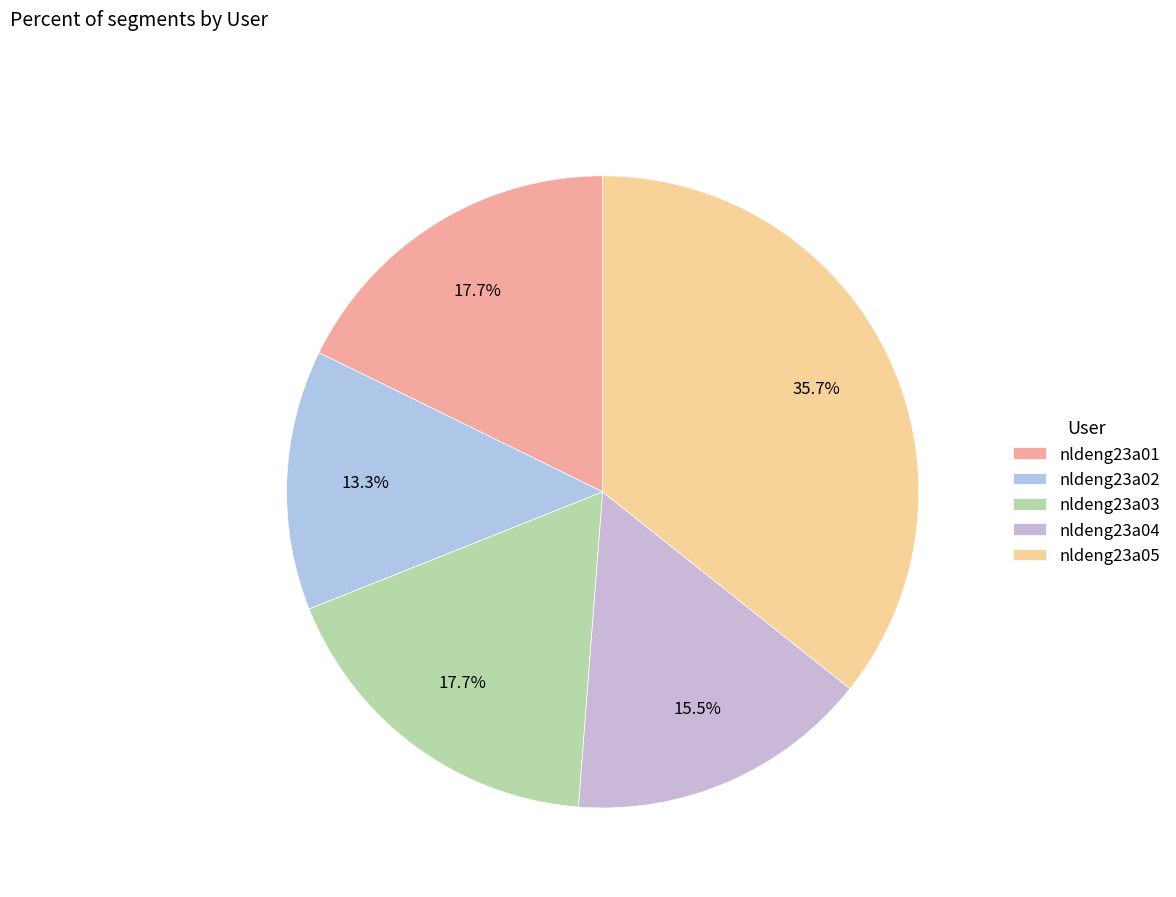

What percentage is the nldeng23a02 slice, to the nearest percent?

13%